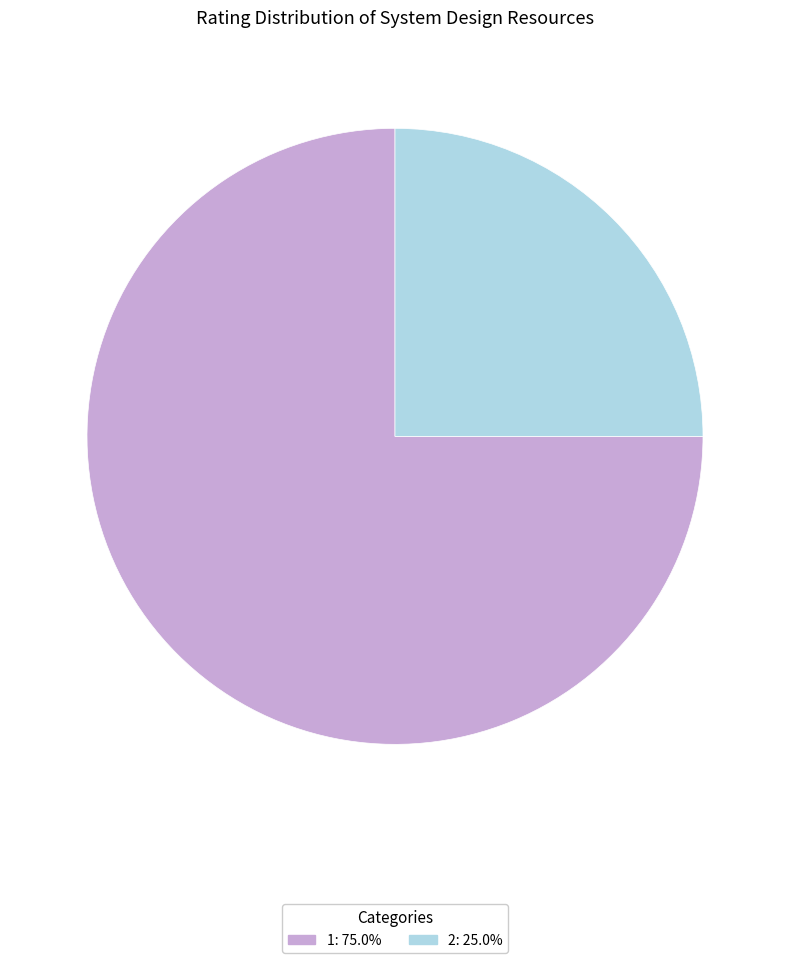

The 1 slice represents 60% of the pie. True or false?

False